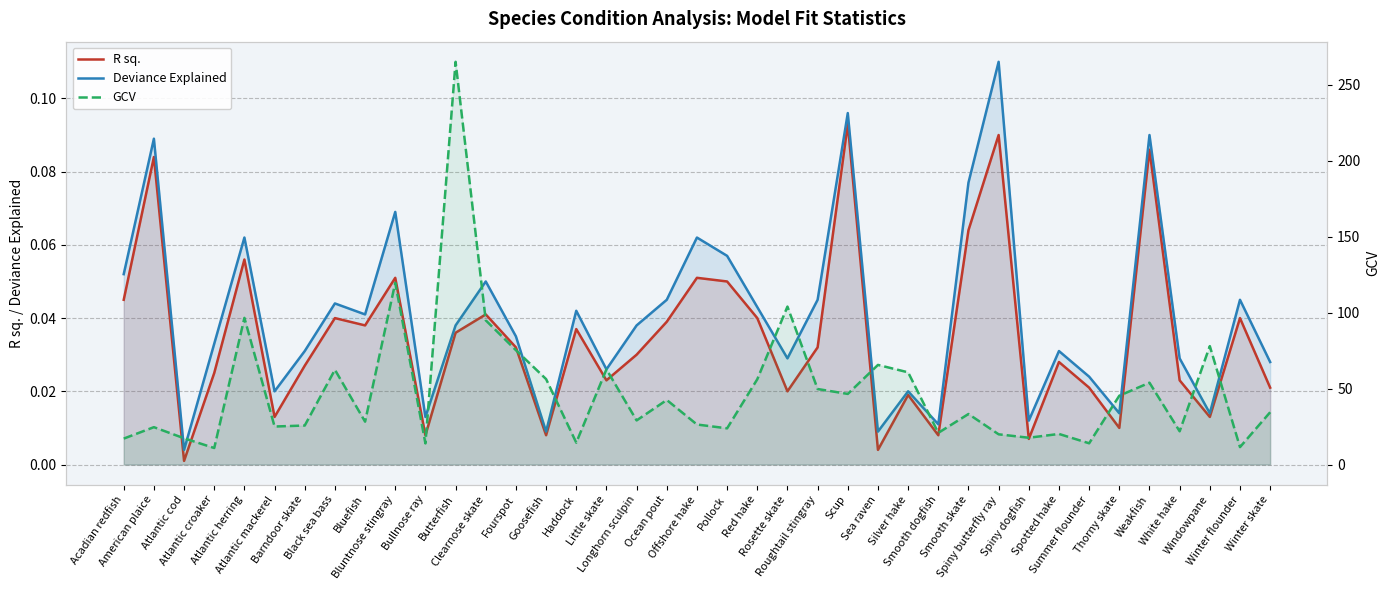

Reading right to left, transcribe all the data shown in this chart.

R sq.: 0.0	0.0	0.0	0.0	0.1	0.0	0.0	0.0	0.0	0.1	0.1	0.0	0.0	0.0	0.1	0.0	0.0	0.0	0.1	0.1	0.0	0.0	0.0	0.0	0.0	0.0	0.0	0.0	0.0	0.1	0.0	0.0	0.0	0.0	0.1	0.0	0.0	0.1	0.0
Deviance Explained: 0.0	0.0	0.0	0.0	0.1	0.0	0.0	0.0	0.0	0.1	0.1	0.0	0.0	0.0	0.1	0.0	0.0	0.0	0.1	0.1	0.0	0.0	0.0	0.0	0.0	0.0	0.1	0.0	0.0	0.1	0.0	0.0	0.0	0.0	0.1	0.0	0.0	0.1	0.1
GCV: 34.4	11.5	78.0	21.9	53.9	45.3	14.0	20.1	17.6	19.9	33.3	20.9	60.7	65.6	46.5	49.7	104.0	56.1	23.8	26.4	42.5	29.0	62.7	14.4	56.2	75.3	94.9	265.1	13.9	119.6	28.2	62.4	25.7	25.0	96.5	10.9	17.3	24.6	17.1